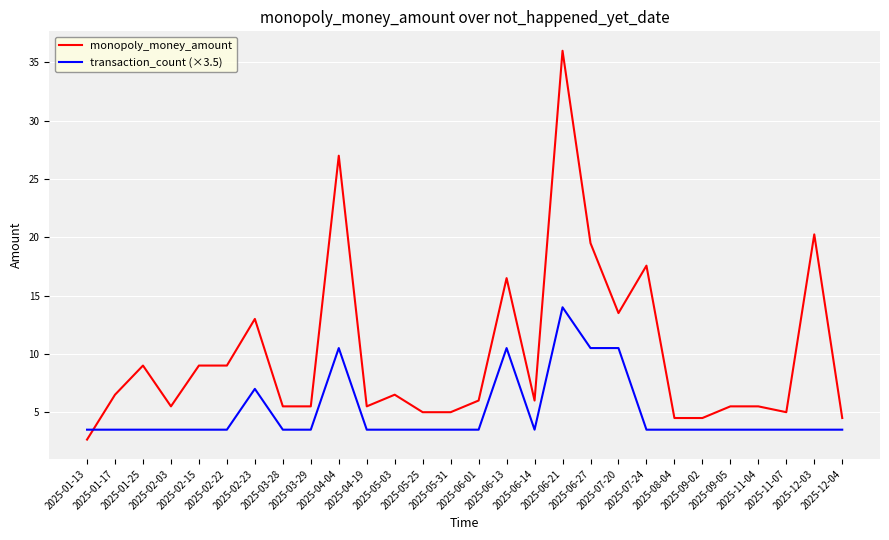

True or false: transaction_count (×3.5) has a value of 1.1 at 2025-01-13.

False